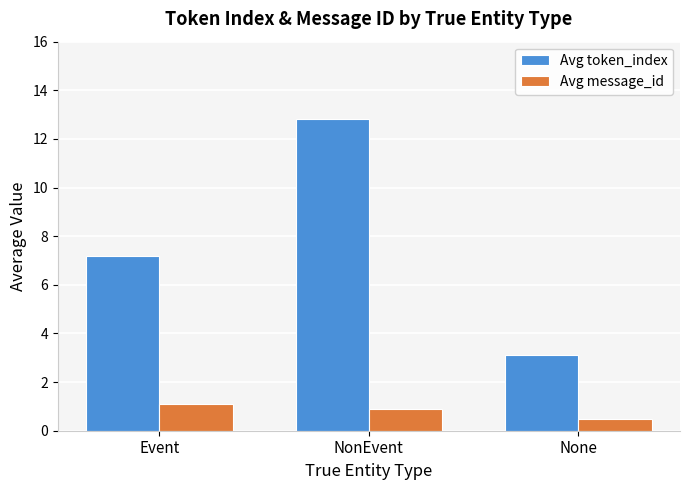

What is the sum of the Avg token_index values at None and Event?

10.3